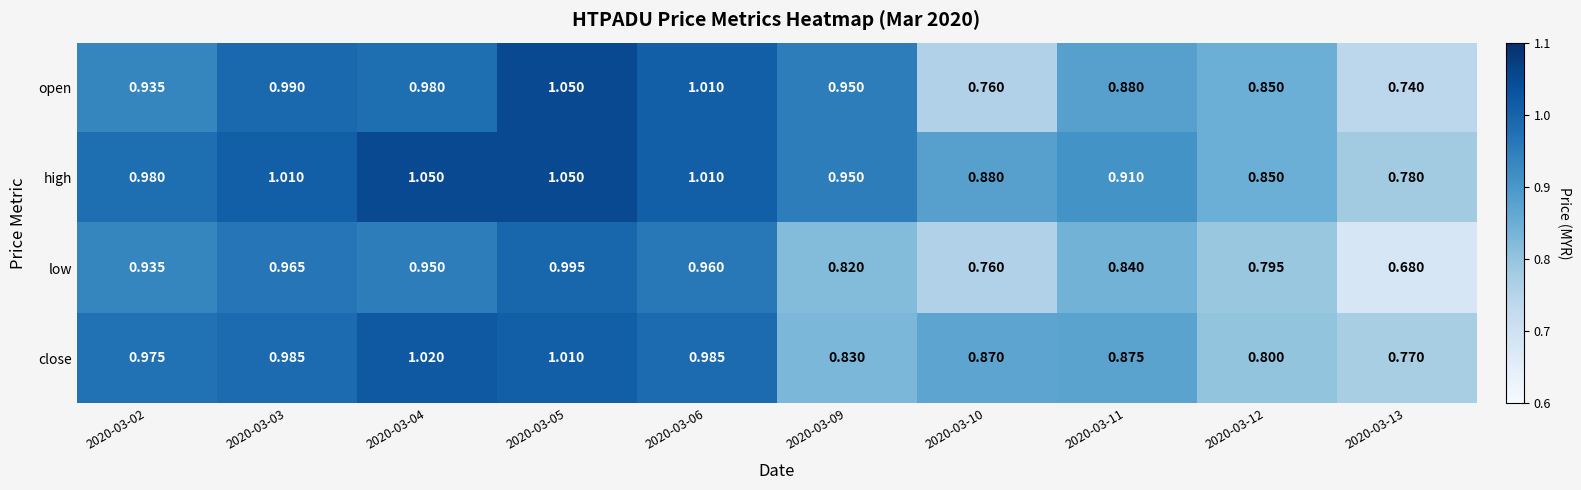

Rank the series at 2020-03-03 from lowest to highest value.

low, close, open, high